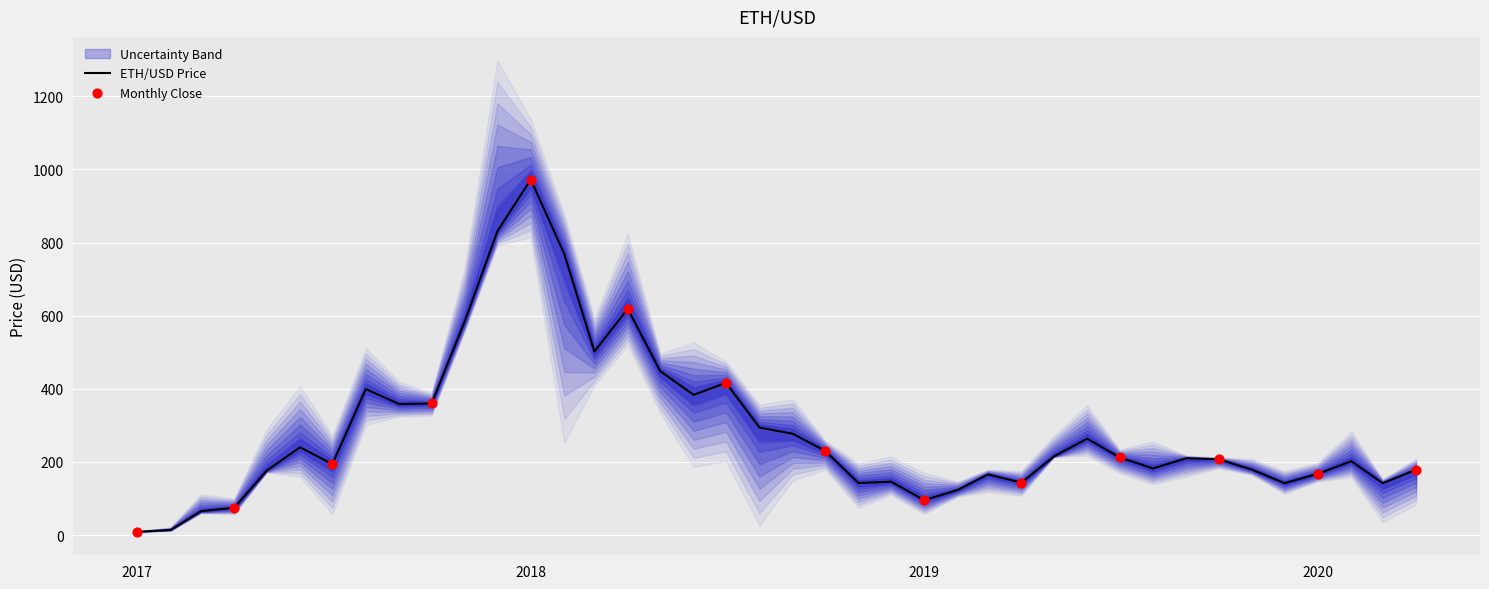

Which series has the largest Y range (max minus min)?

eth_usd